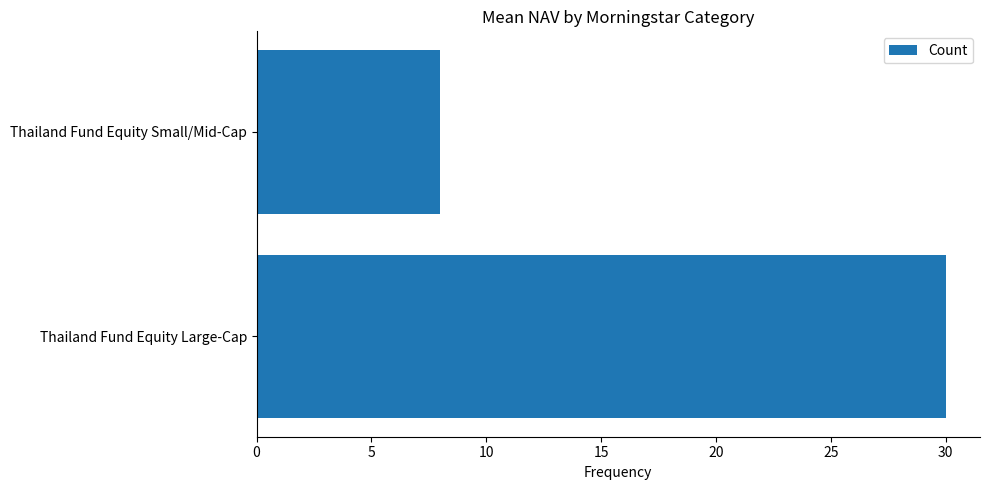

Rank the categories by value from highest to lowest.

Thailand Fund Equity Large-Cap, Thailand Fund Equity Small/Mid-Cap